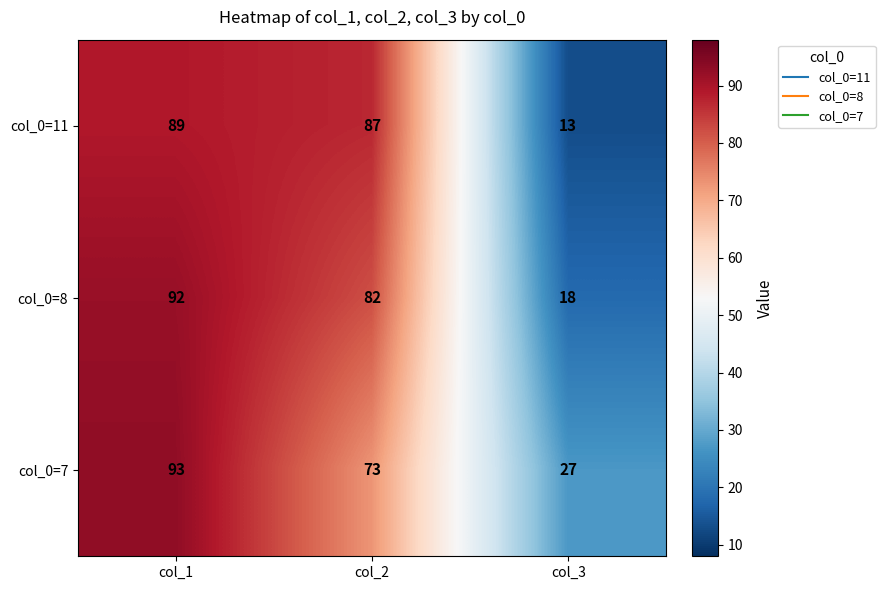

At which category is the sum across all series the highest?

col_1